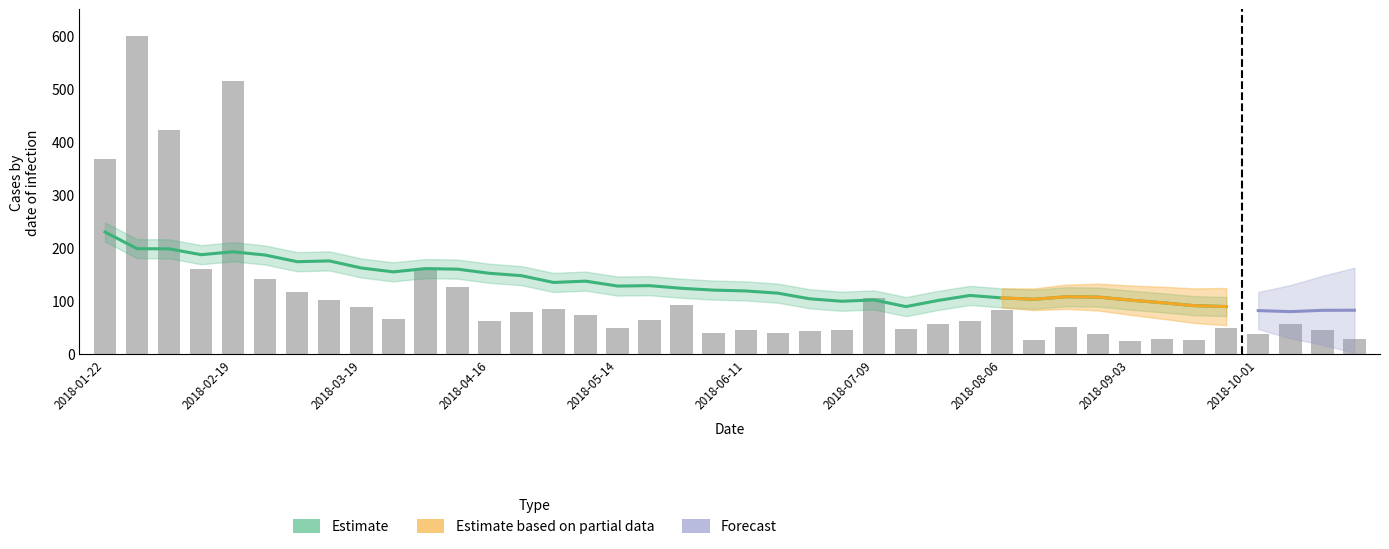

The chart shows a value of 10.5 at 2018-09-03. True or false?

False